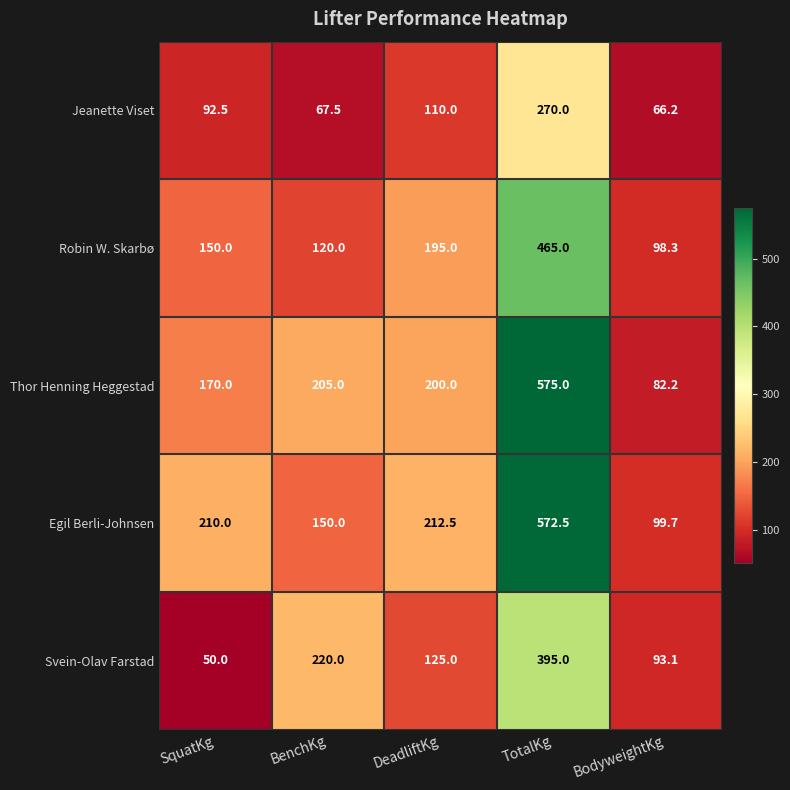

What is the difference between the highest and lowest values at TotalKg?

305.0